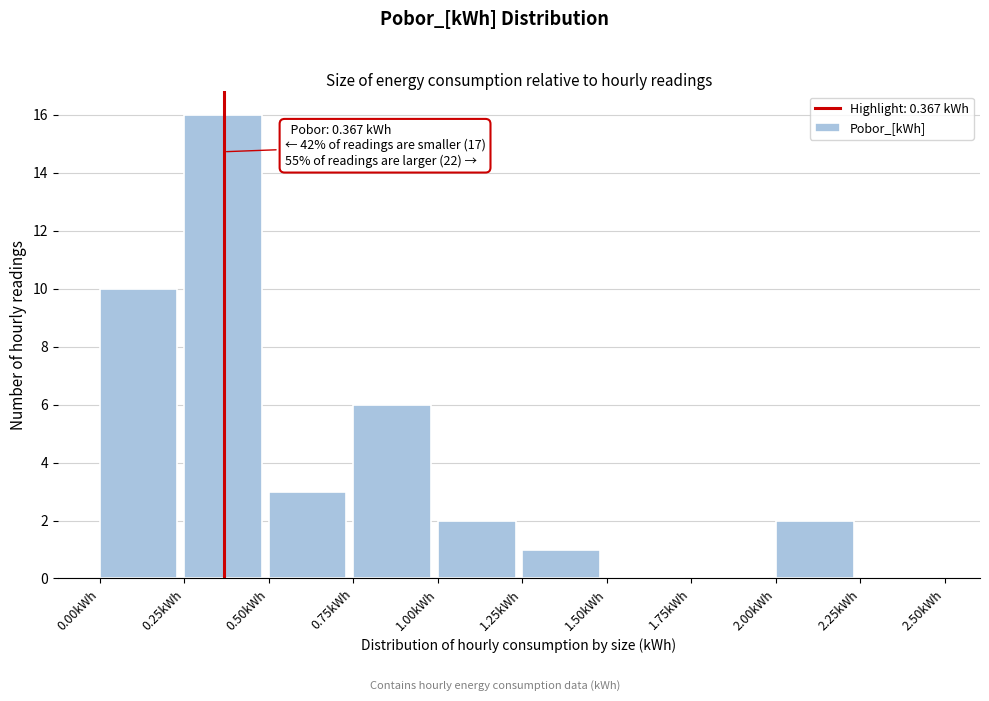

Over which range of the x-axis is the bar tallest?

0.25 to 0.50